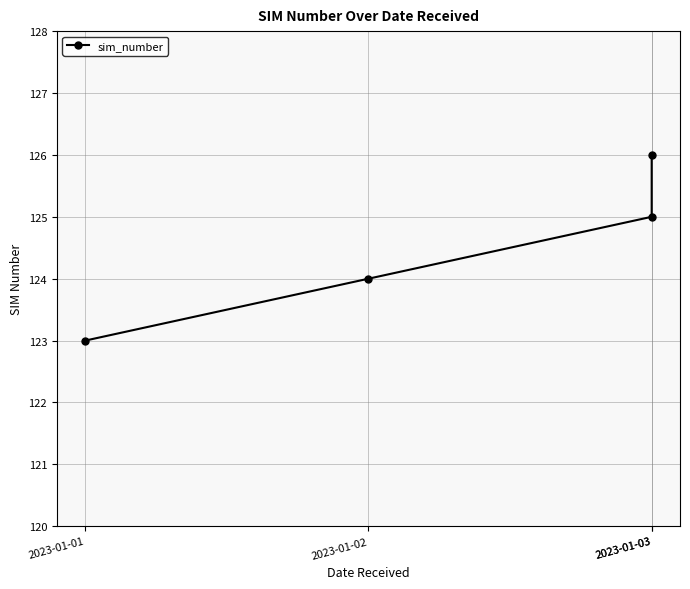

The value at 2023-01-03 is 200. True or false?

False